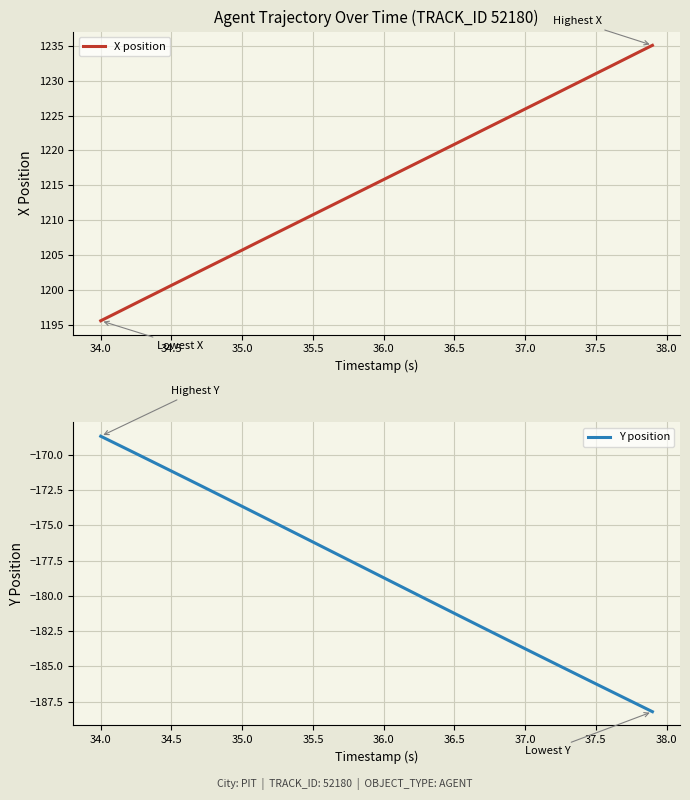

What are all the series names shown in the legend?

X position, Y position